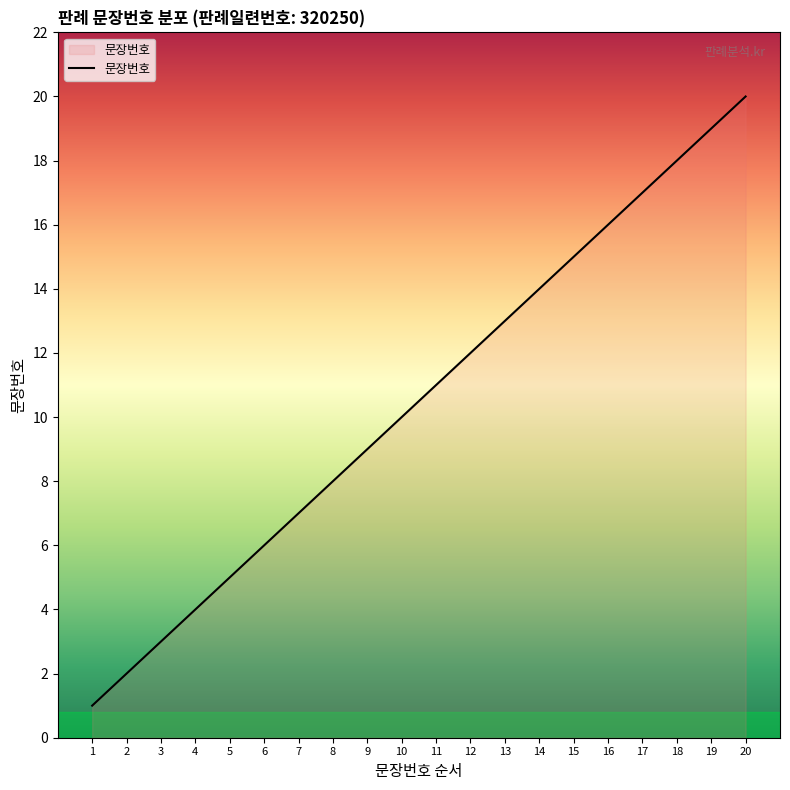

What is the change in value from 2 to 4?

+2